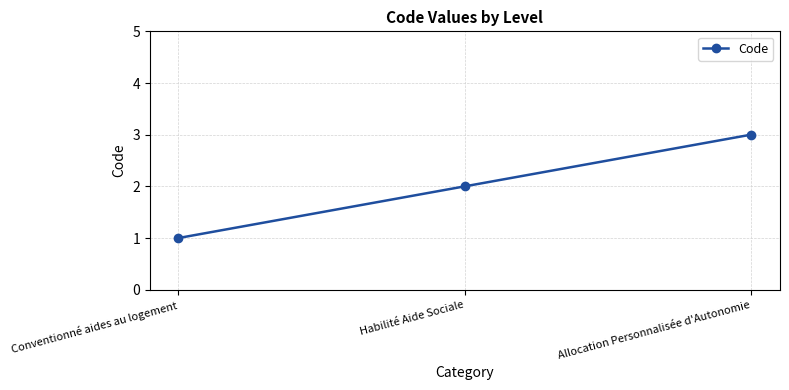

What is the sum of all values?

6